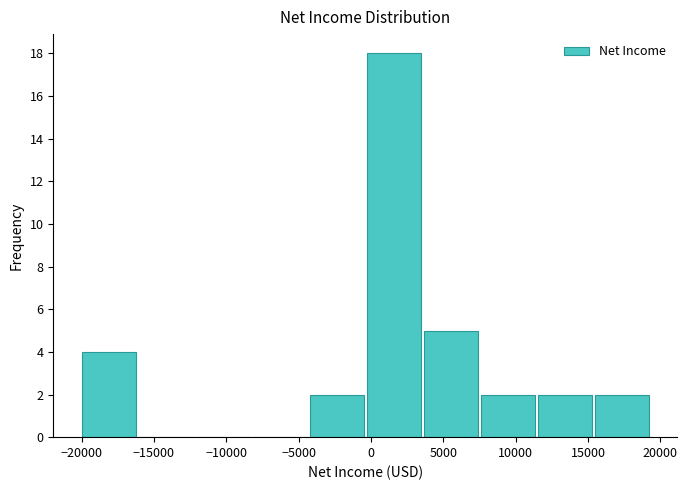

Which range on the x-axis has the tallest bar?

-500 to 3500